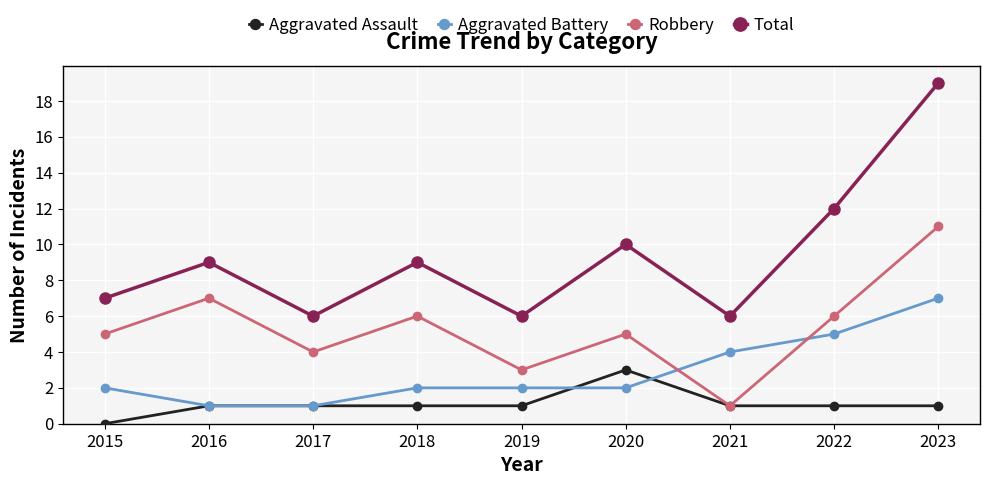

List the series in order of their overall mean, highest first.

Total, Robbery, Aggravated Battery, Aggravated Assault